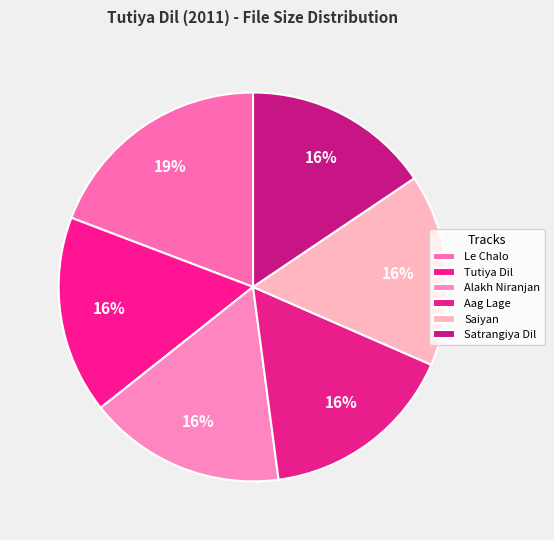

How many segments does this pie chart have?

6